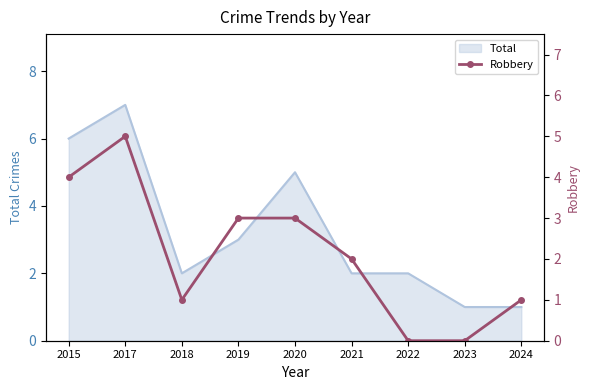

Reading left to right, what are all the values shown in this chart?

2015=4	2017=5	2018=1	2019=3	2020=3	2021=2	2022=0	2023=0	2024=1